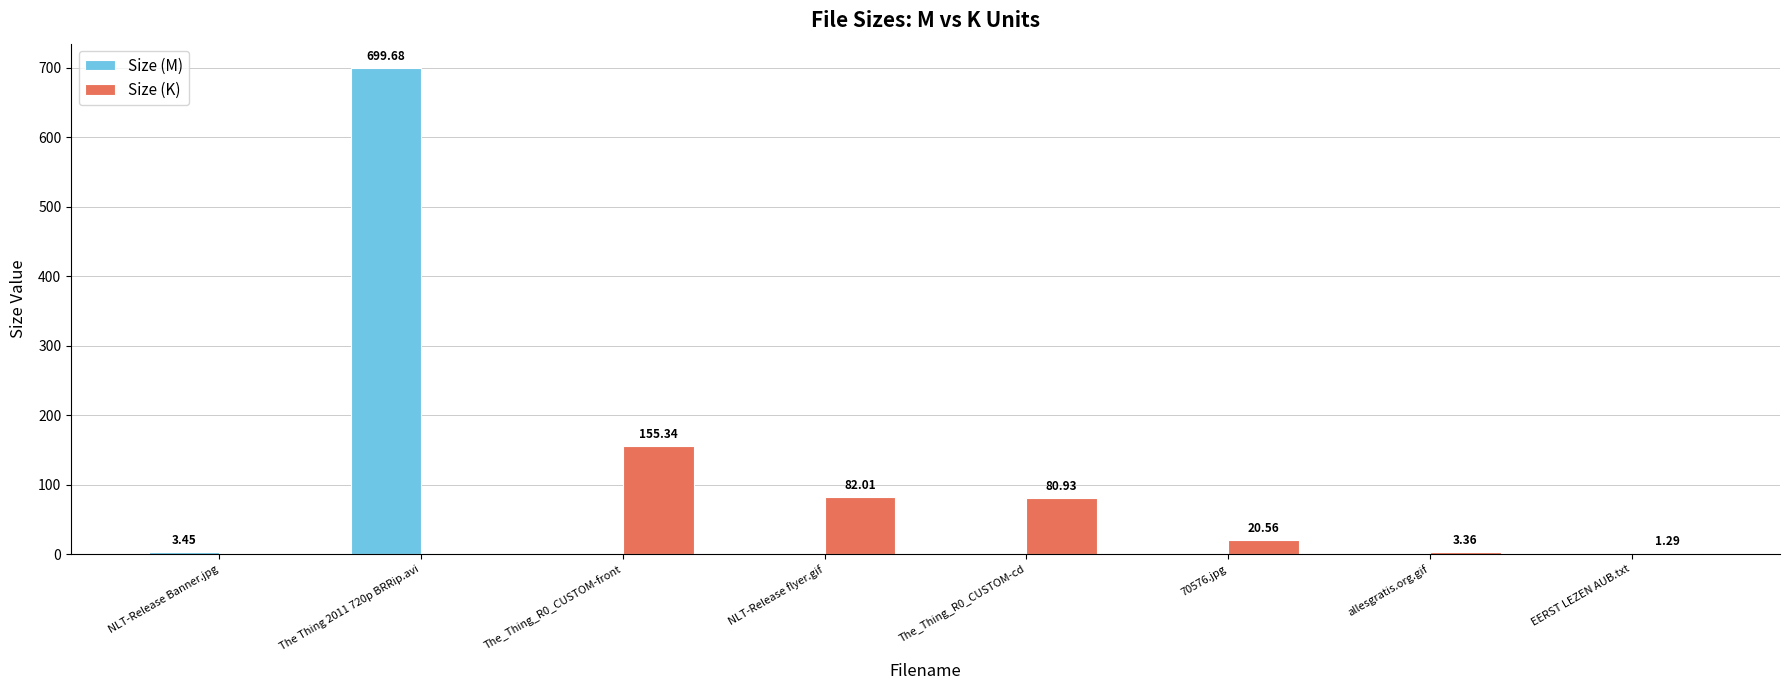

At which label is Size (M) closest to 349?

NLT-Release Banner.jpg